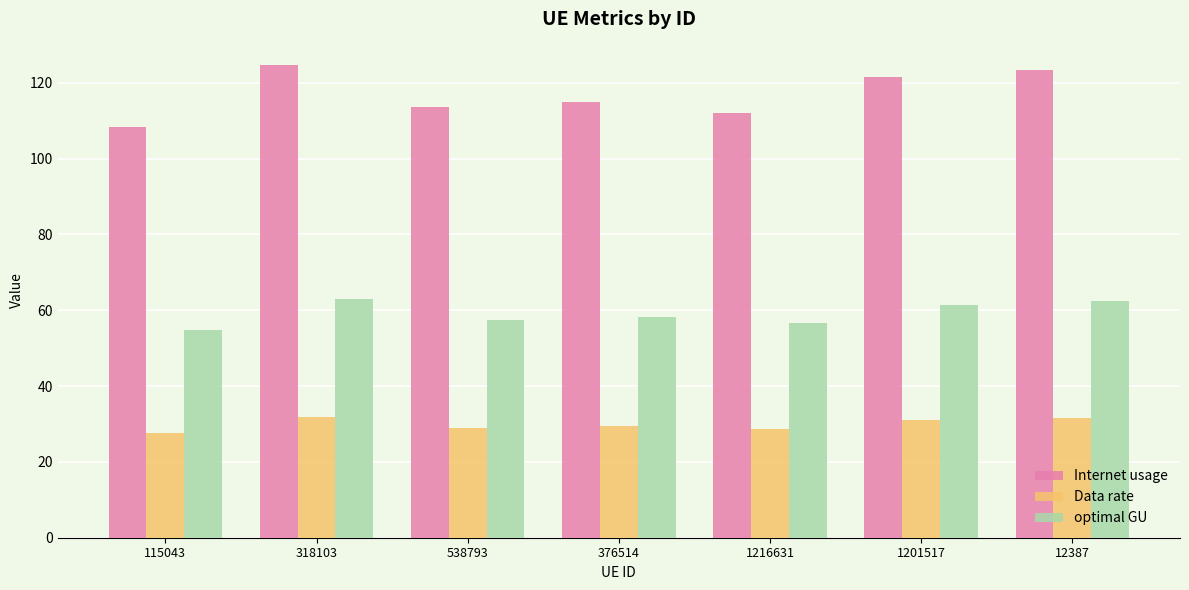

What is the sum of all Internet usage values?

818.3